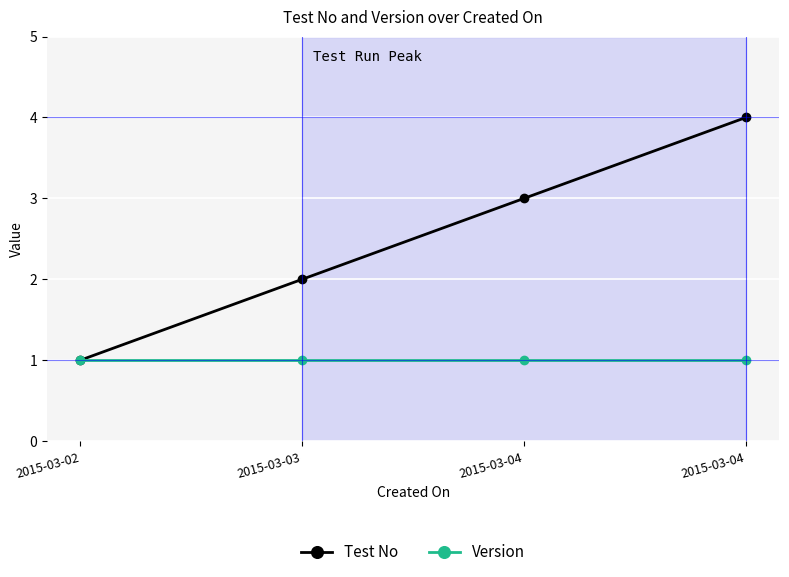

Rank the series by their maximum value, from highest to lowest.

Test No, Version